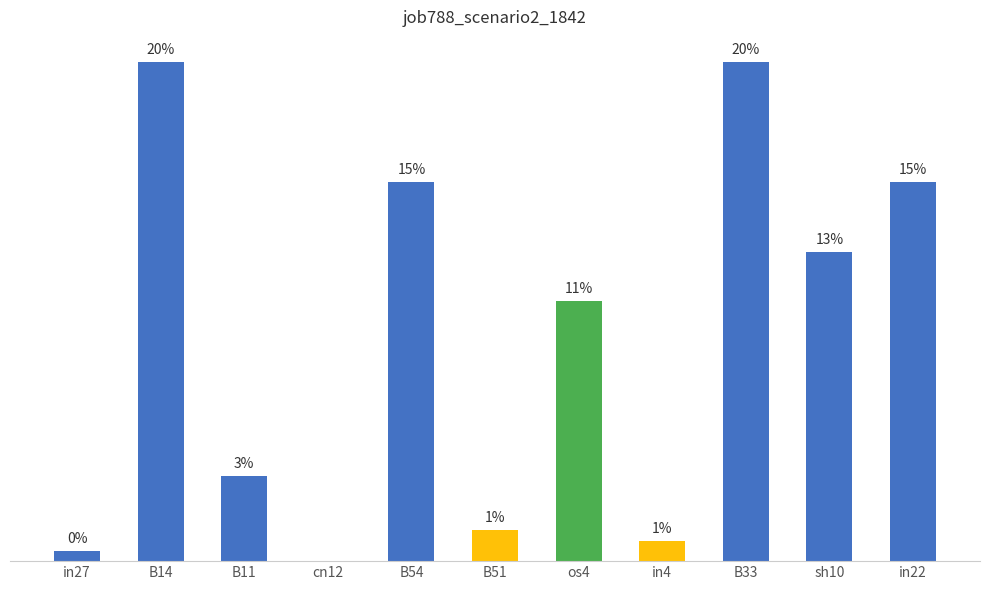

Rank the categories by value from highest to lowest.

B14, B33, B54, in22, sh10, os4, B11, B51, in4, in27, cn12